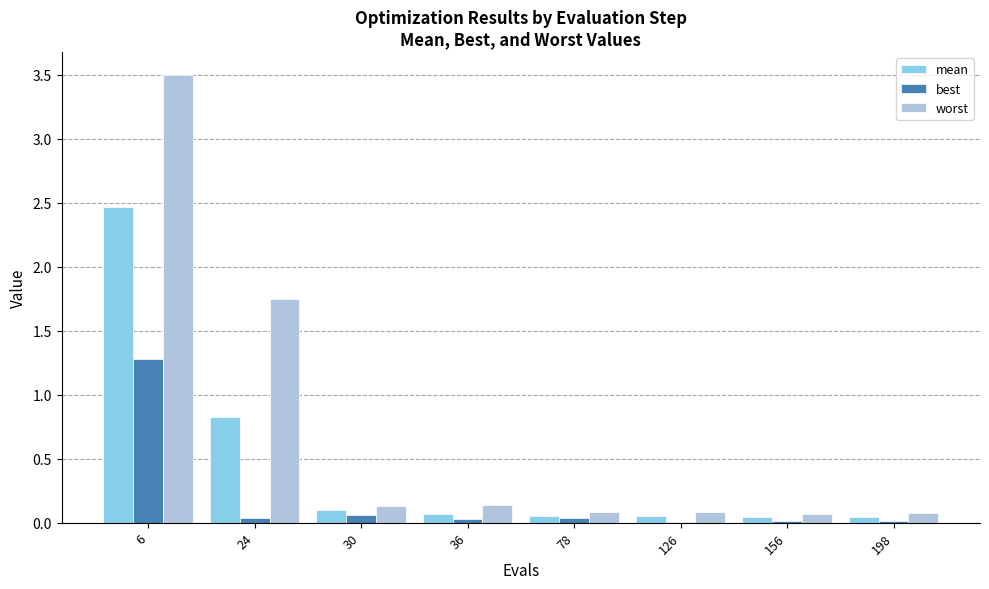

How many series are shown in this chart?

3